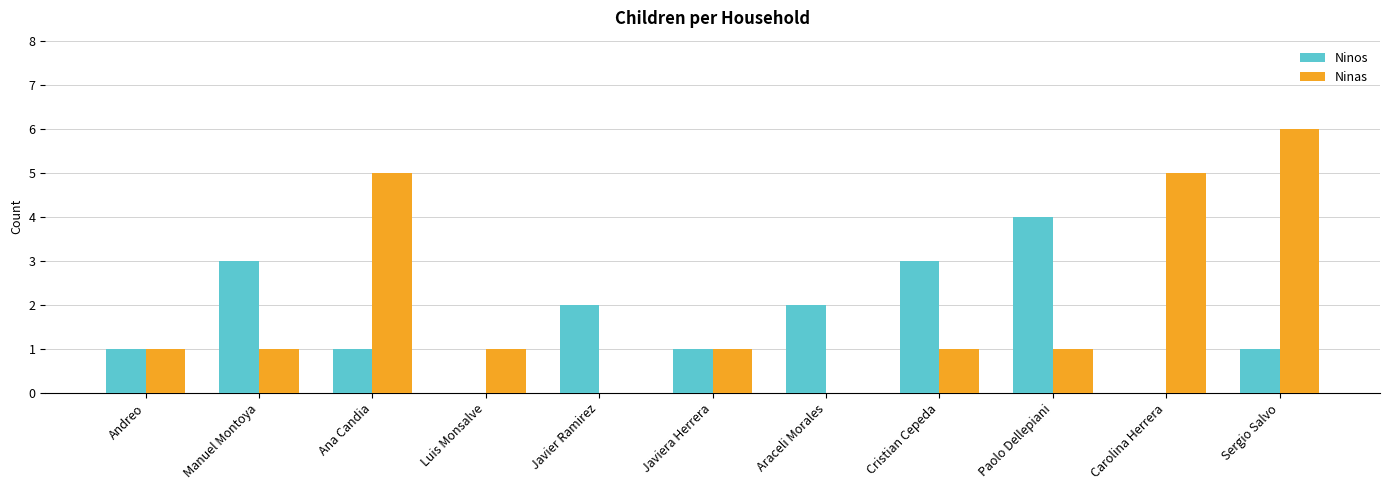

What is the spread (max minus min) of values at Carolina Herrera?

5